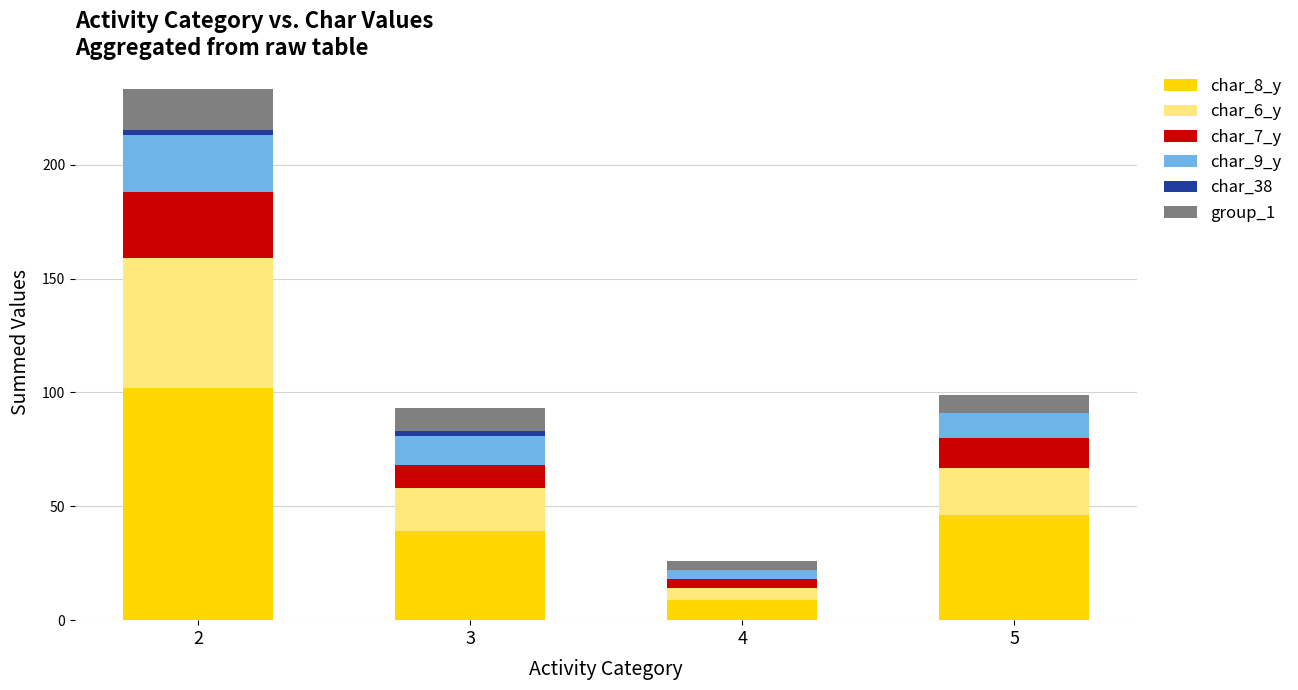

True or false: char_8_y has a value of 46 at 5.

True